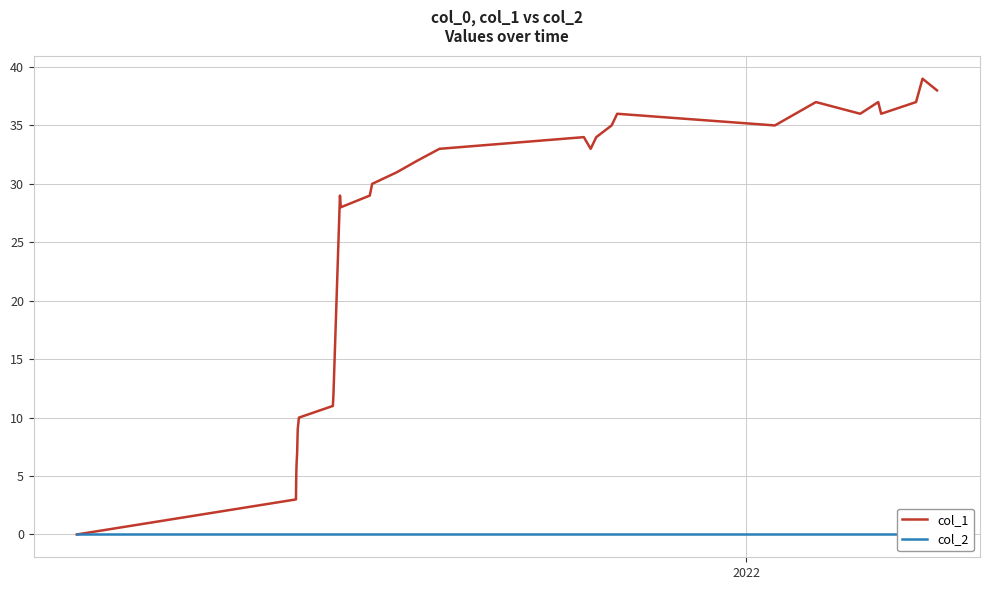

How many positive values does the col_1 series have?

29